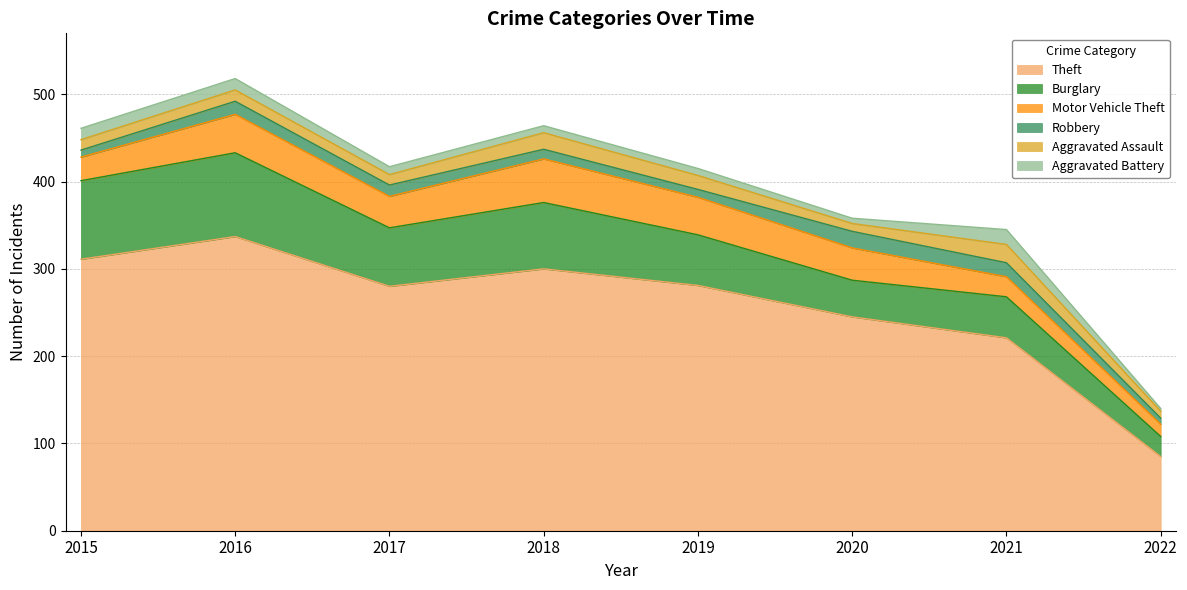

Reading left to right, what are all the values shown in this chart?

Theft: 2015=311	2016=337	2017=280	2018=300	2019=281	2020=245	2021=221	2022=85
Burglary: 2015=90	2016=96	2017=67	2018=76	2019=58	2020=42	2021=47	2022=23
Motor Vehicle Theft: 2015=27	2016=44	2017=36	2018=50	2019=43	2020=37	2021=23	2022=14
Robbery: 2015=8	2016=15	2017=13	2018=11	2019=9	2020=19	2021=16	2022=7
Aggravated Assault: 2015=12	2016=13	2017=12	2018=19	2019=16	2020=9	2021=21	2022=8
Aggravated Battery: 2015=13	2016=13	2017=9	2018=8	2019=8	2020=6	2021=17	2022=3